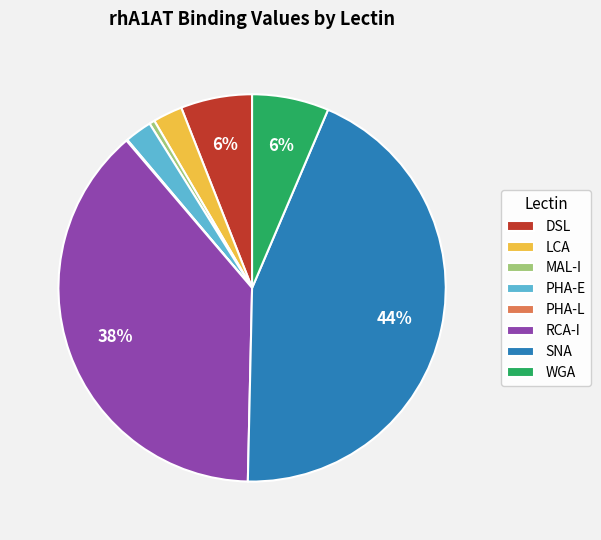

Is it true that LCA is 17% of the pie?

False